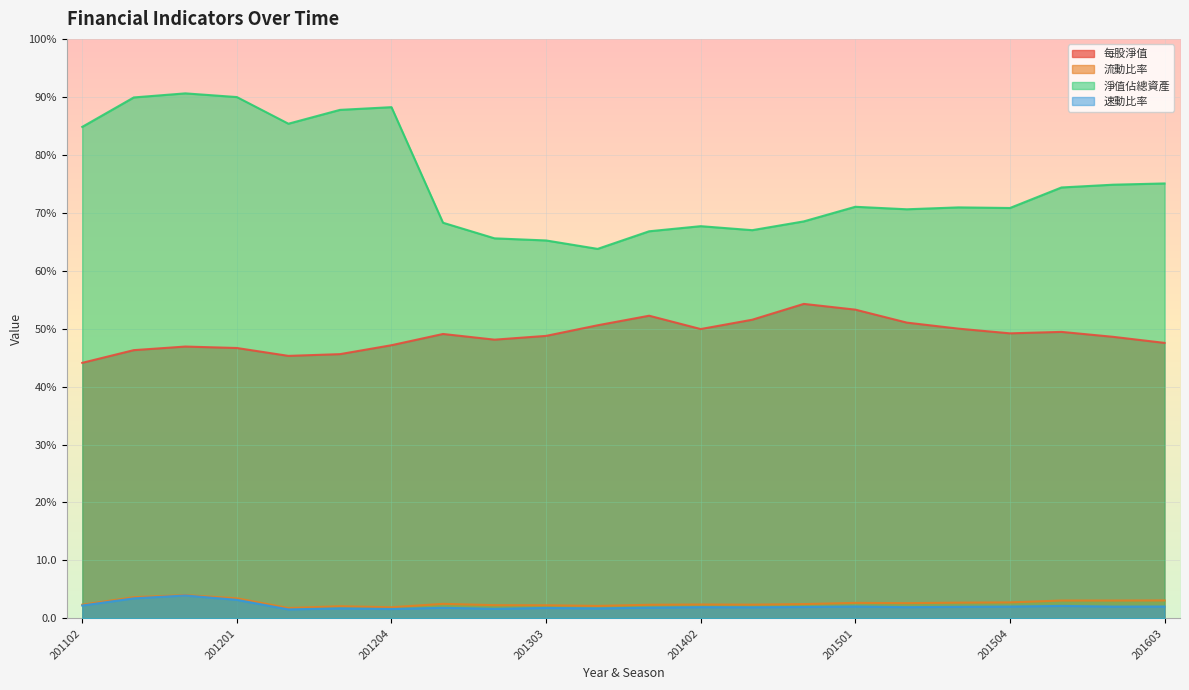

Reading right to left, list all the values displayed in this chart.

每股淨值: 201603=47.5	201602=48.6	201601=49.4	201504=49.2	201503=50.0	201502=51.0	201501=53.3	201404=54.3	201403=51.5	201402=49.9	201401=52.2	201304=50.6	201303=48.8	201302=48.1	201301=49.1	201204=47.1	201203=45.6	201202=45.3	201201=46.7	201104=46.9	201103=46.3	201102=44.1
流動比率: 201603=3.1	201602=3.1	201601=3.1	201504=2.8	201503=2.7	201502=2.6	201501=2.7	201404=2.5	201403=2.4	201402=2.4	201401=2.4	201304=2.2	201303=2.3	201302=2.3	201301=2.5	201204=1.9	201203=2.1	201202=1.8	201201=3.5	201104=4.0	201103=3.7	201102=2.4
淨值佔總資產: 201603=75.1	201602=74.8	201601=74.4	201504=70.8	201503=70.9	201502=70.6	201501=71.0	201404=68.5	201403=67.0	201402=67.7	201401=66.8	201304=63.8	201303=65.2	201302=65.6	201301=68.3	201204=88.2	201203=87.8	201202=85.4	201201=90.0	201104=90.6	201103=89.9	201102=84.8
速動比率: 201603=2.1	201602=2.0	201601=2.2	201504=2.0	201503=2.0	201502=1.9	201501=2.1	201404=2.0	201403=1.9	201402=1.9	201401=1.9	201304=1.7	201303=1.8	201302=1.7	201301=1.8	201204=1.6	201203=1.7	201202=1.6	201201=3.2	201104=4.0	201103=3.5	201102=2.2